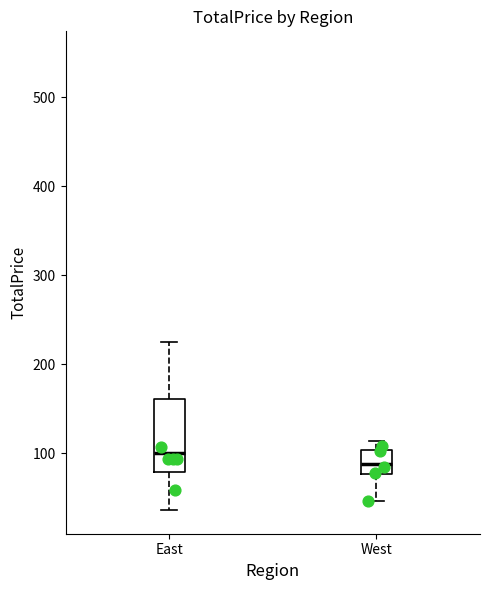

Reading left to right, transcribe this box plot: for each box, give where its median line is, the range the box spans, and where its two whiskers end, as read against the y-axis. The values are not printed on the chart, so give them approximately, as read against the axis.

East: median 100, box 80 to 160, whiskers 40 to 230
West: median 90, box 80 to 100, whiskers 50 to 110